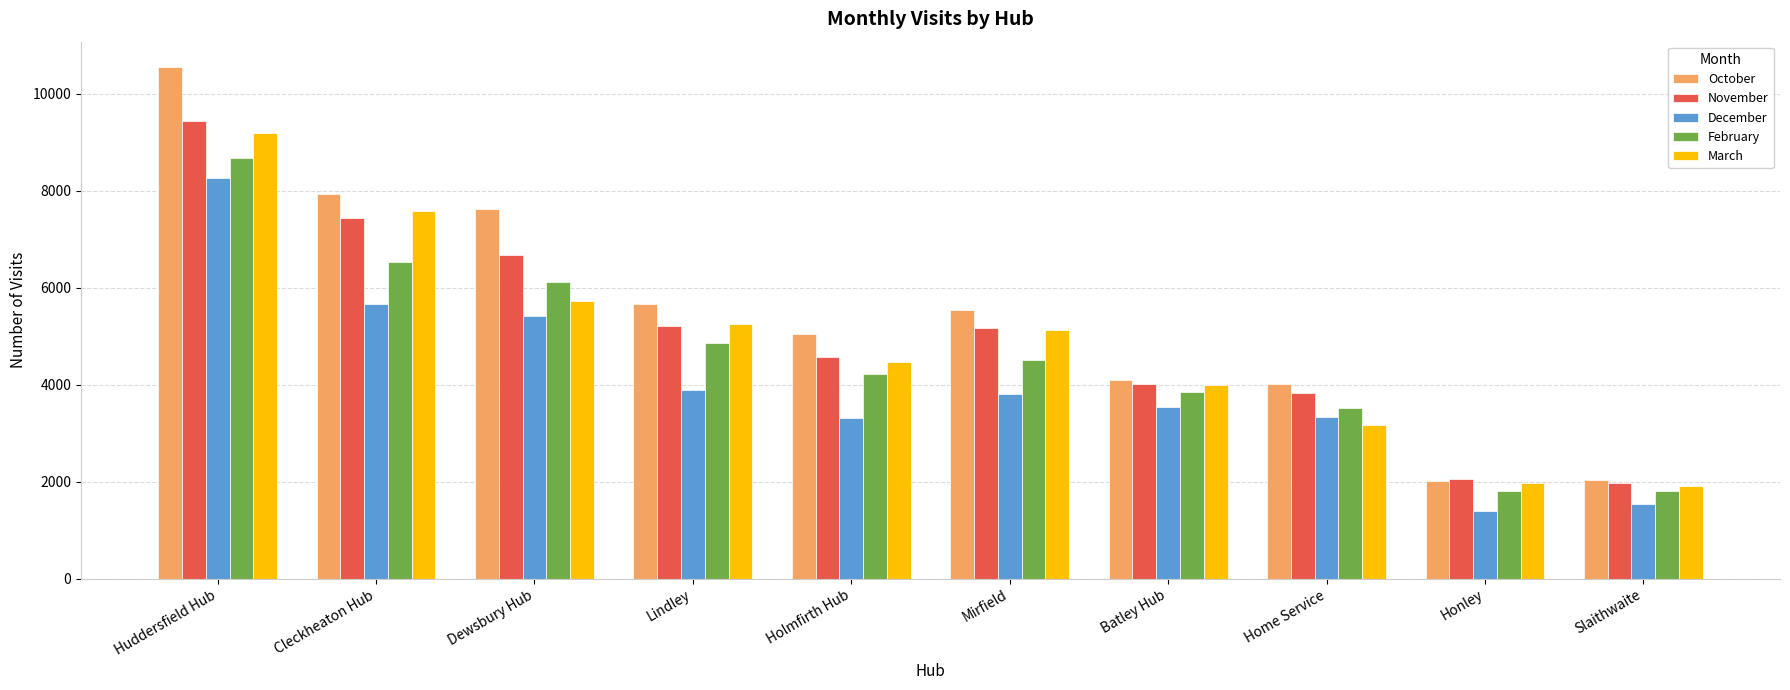

What is the sum of all March values?

48361